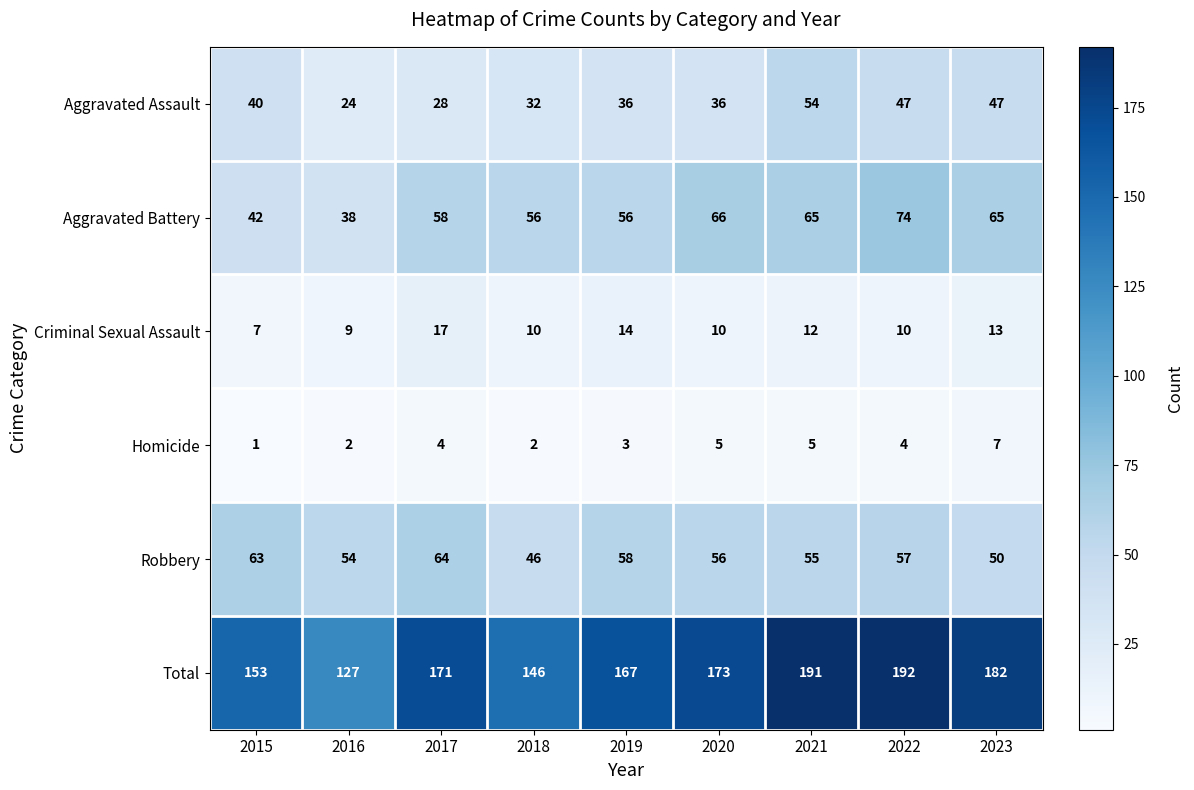

What is the sum of all Criminal Sexual Assault values?

102